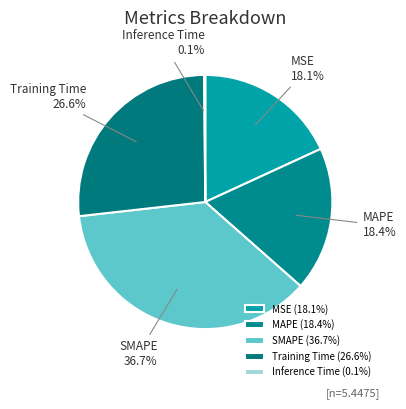

What is the largest slice in the pie chart?

SMAPE